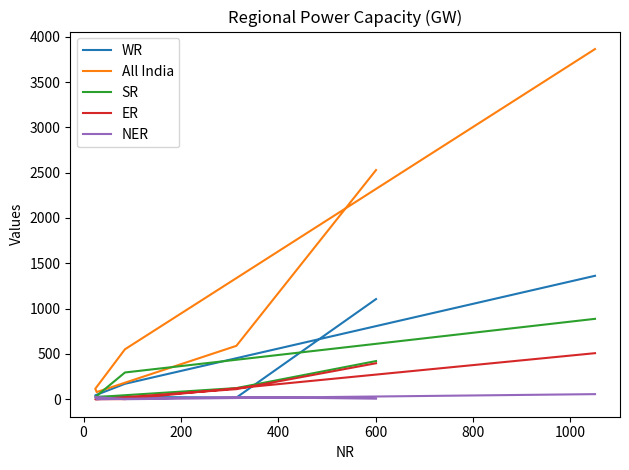

What is the label of the 5th point from the left?

600